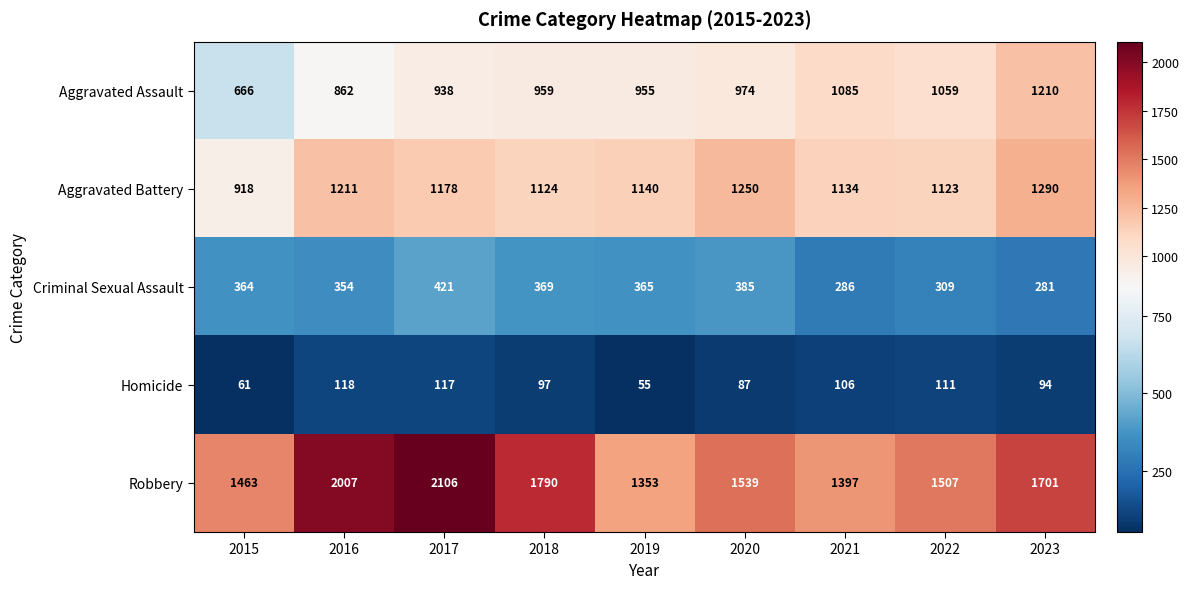

Which category has the lowest value in the Aggravated Assault series?

2015